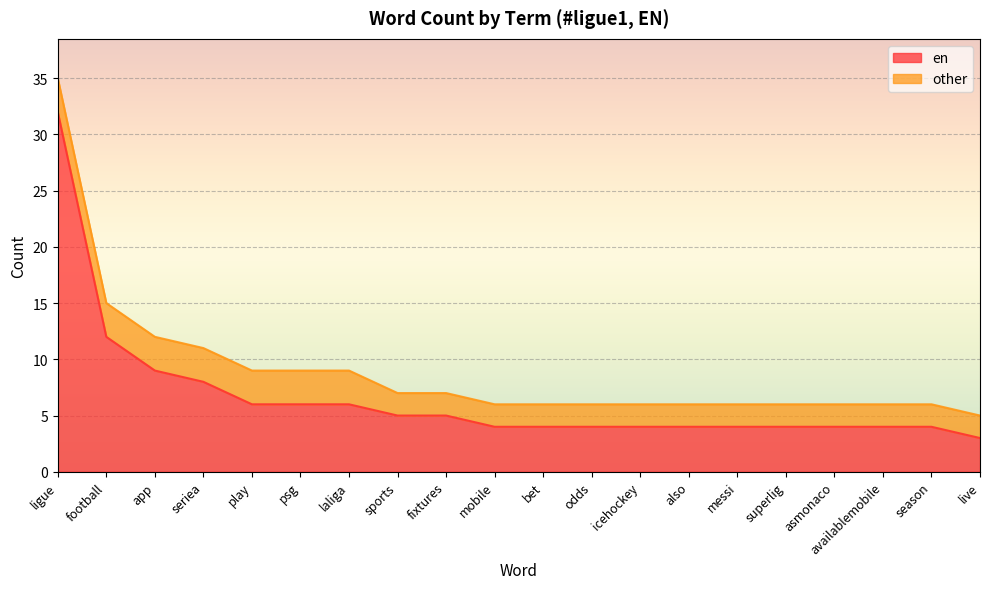

What is the difference between the second highest and second lowest values?

8